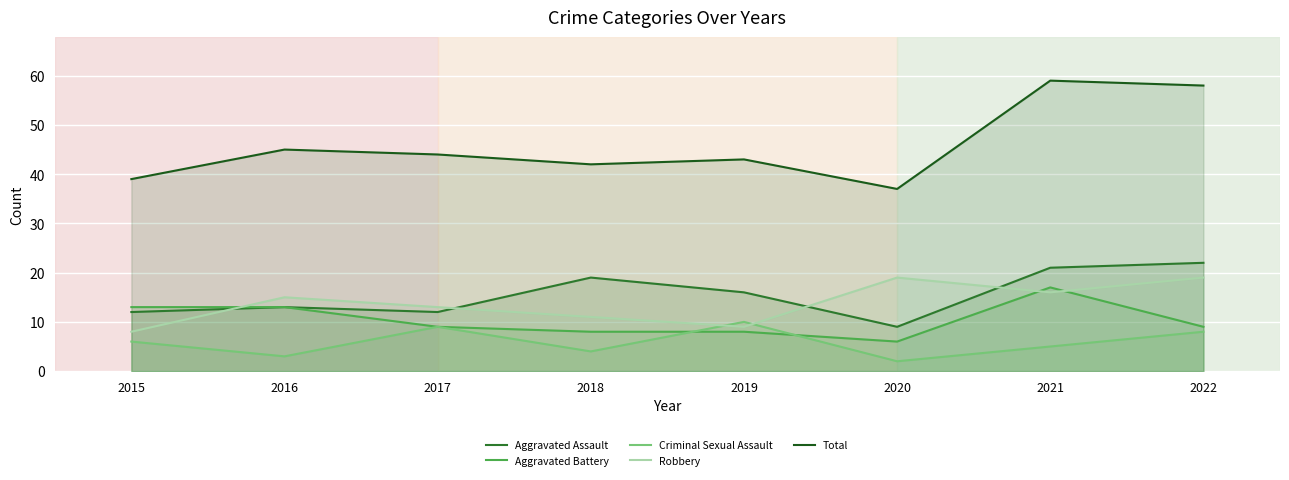

At which category is the sum across all series the highest?

2021